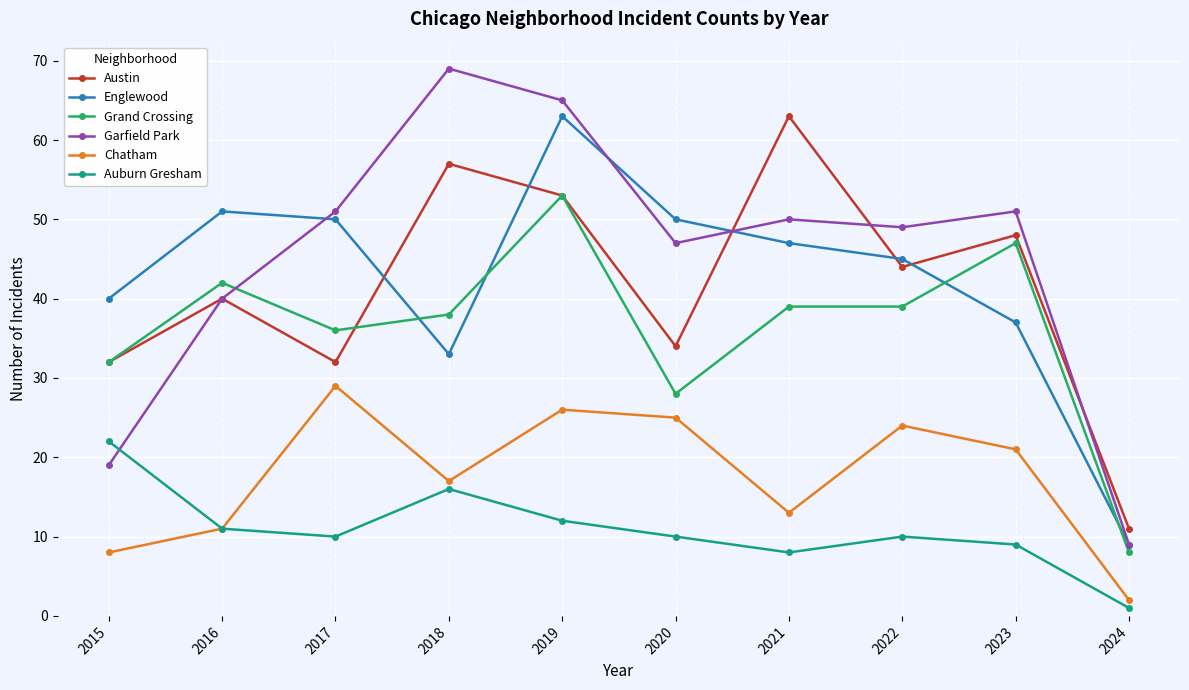

Which series has the widest spread of values?

Garfield Park